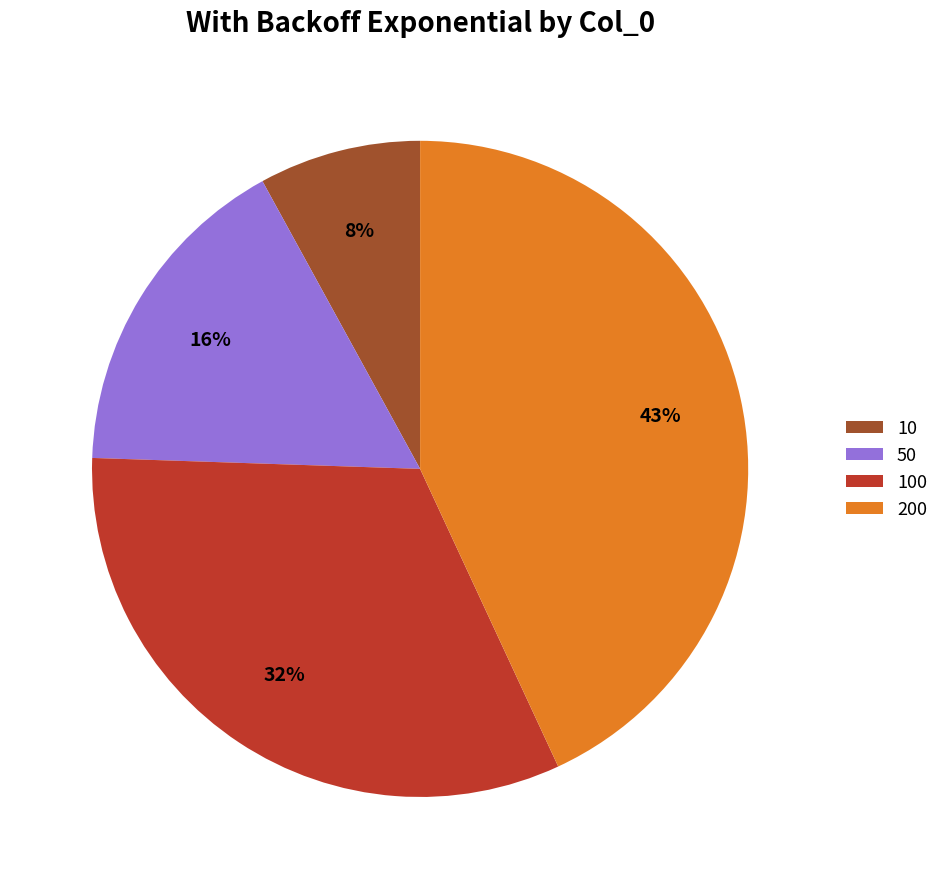

To the nearest percent, what percentage of the pie is 200?

43%